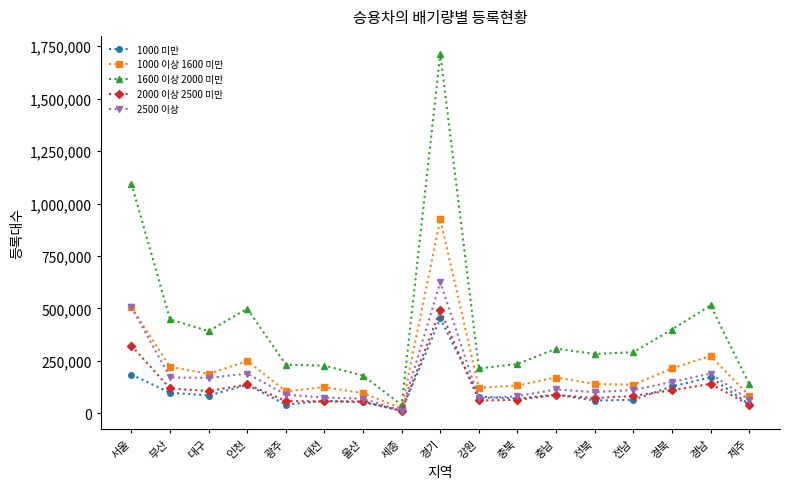

How many distinct data groups are displayed?

5